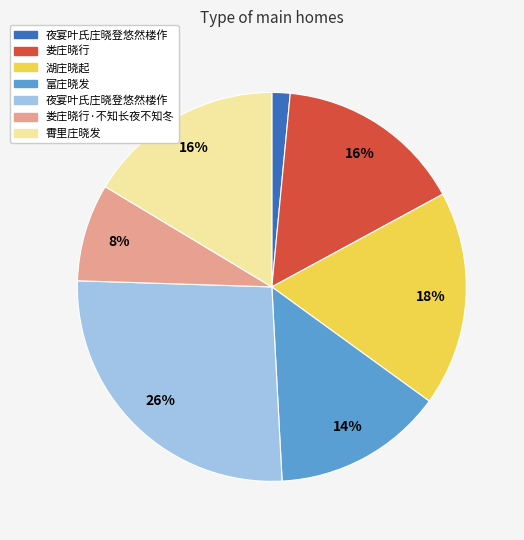

Does any single category account for the majority?

No